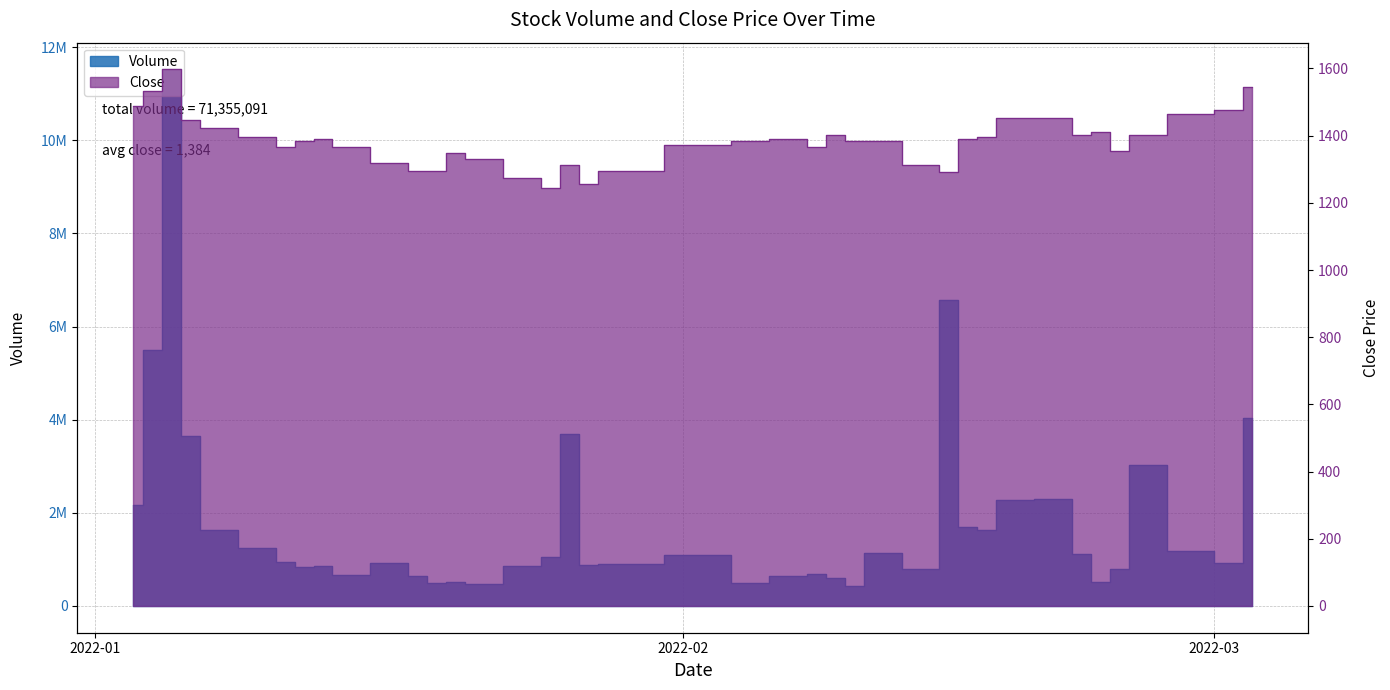

True or false: Volume and Close intersect in this chart.

False